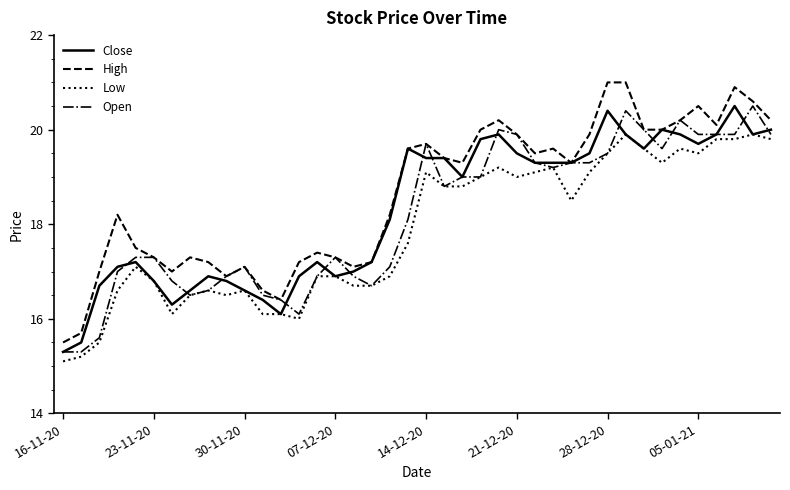

What is the highest value of the Low series?

19.9